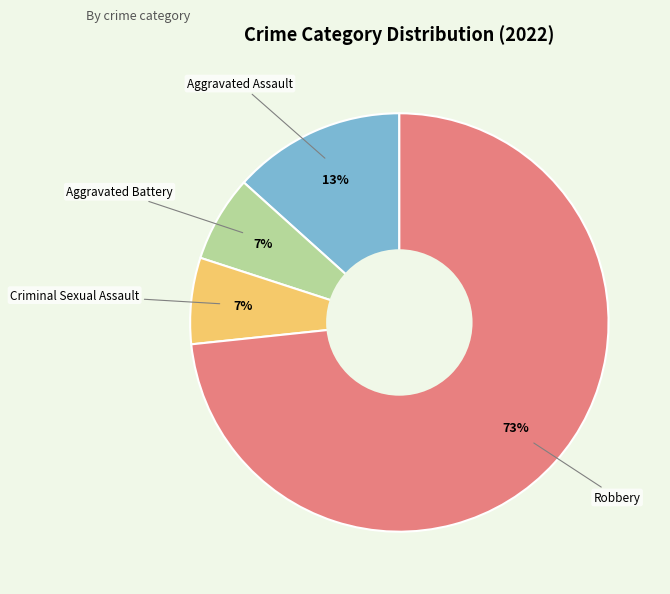

Is there a majority slice in this chart?

Yes